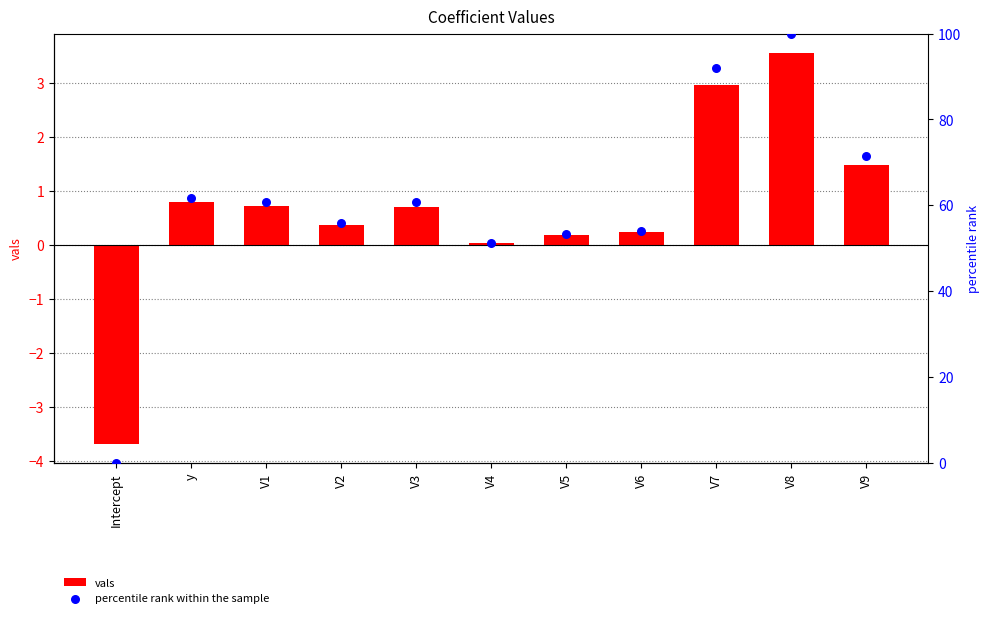

Which series reaches the minimum Y coordinate?

vals